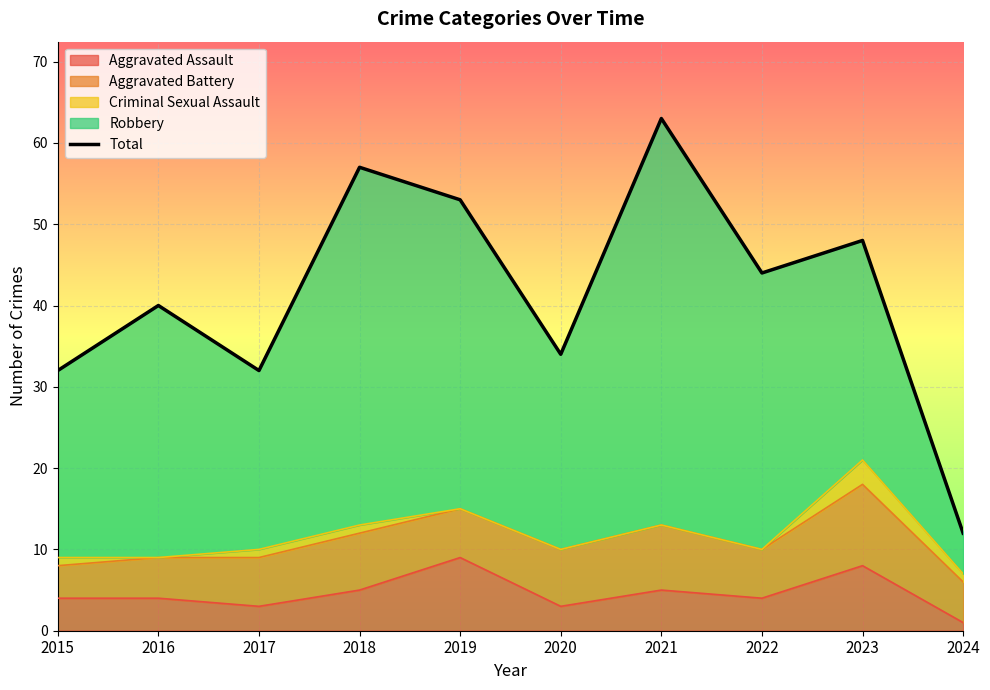

The value at 2020 is 49. True or false?

False